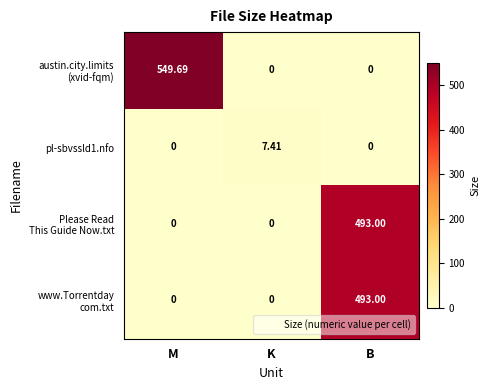

Count the number of data series in this chart.

4